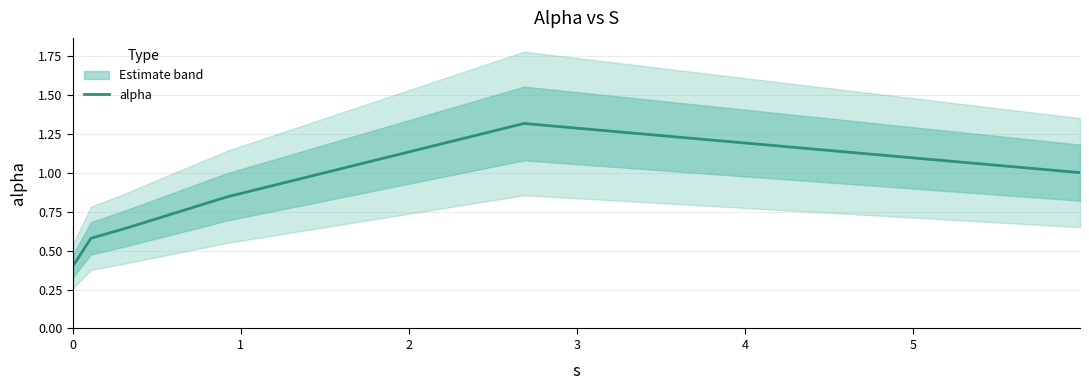

Reading right to left, transcribe all the data shown in this chart.

1.0	1.3	0.8	0.6	0.6	0.4